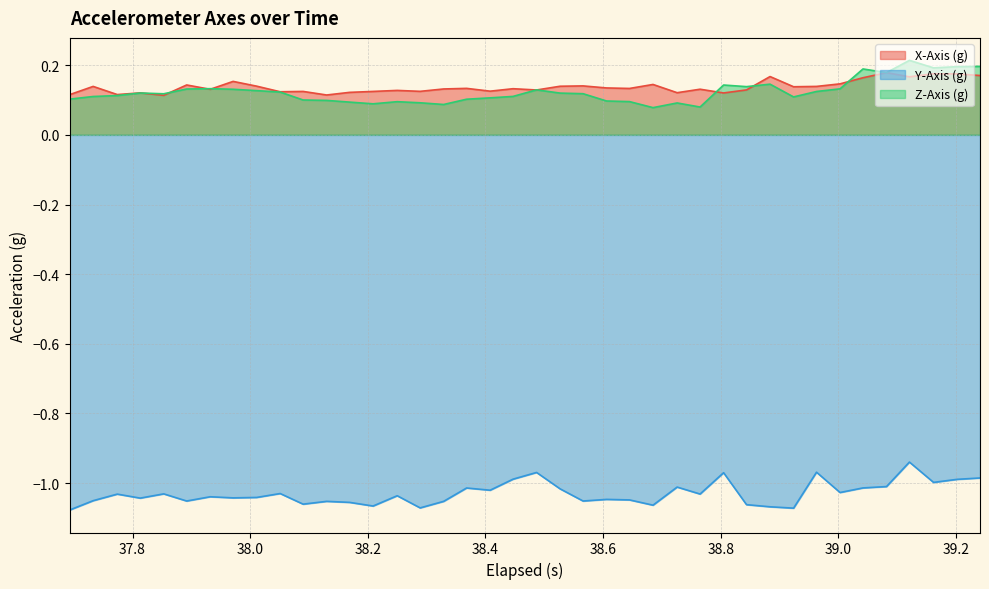

Rank the series by their maximum value, from highest to lowest.

Z-Axis (g), X-Axis (g), Y-Axis (g)